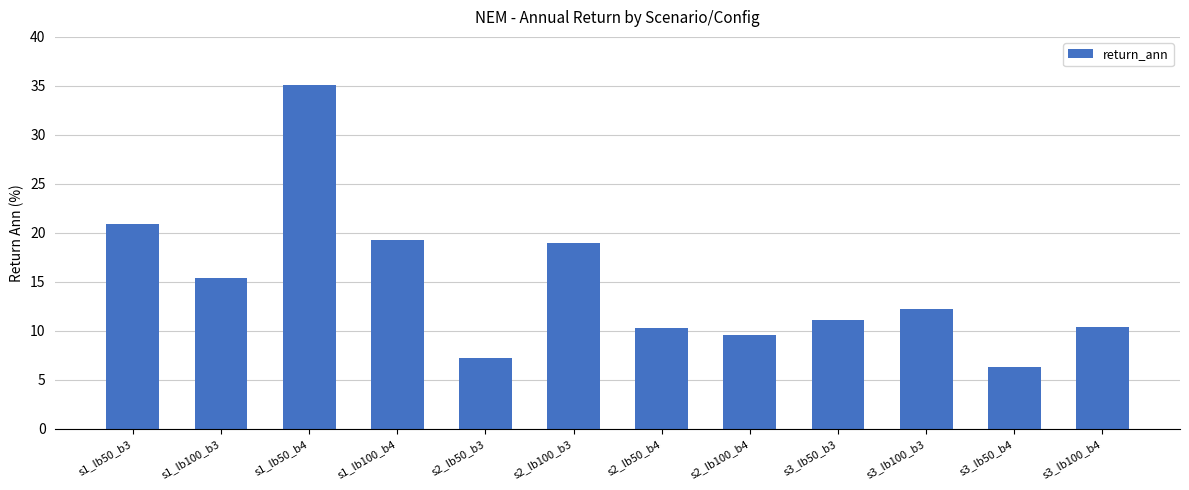

What is the label of the 10th bar from the left?

s3_lb100_b3